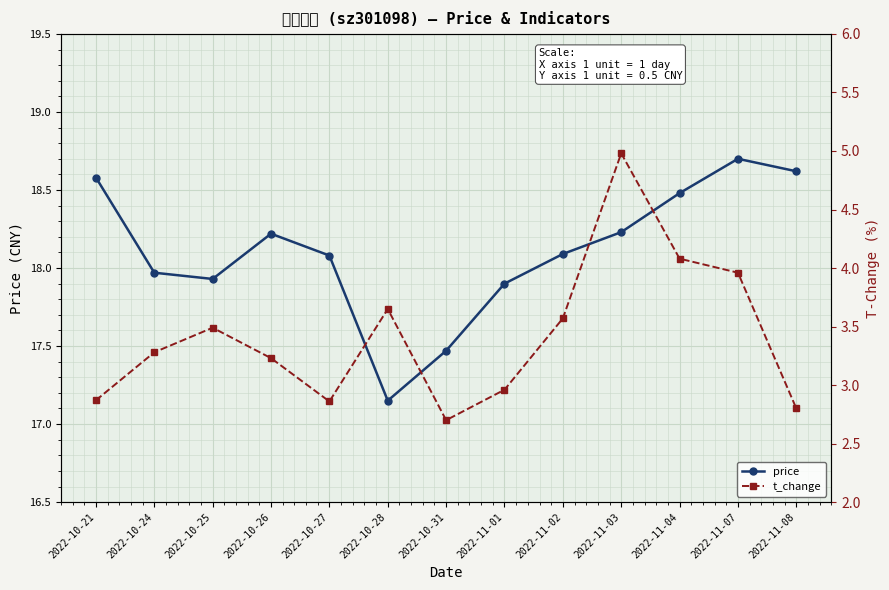

What are all the series names shown in the legend?

price, t_change